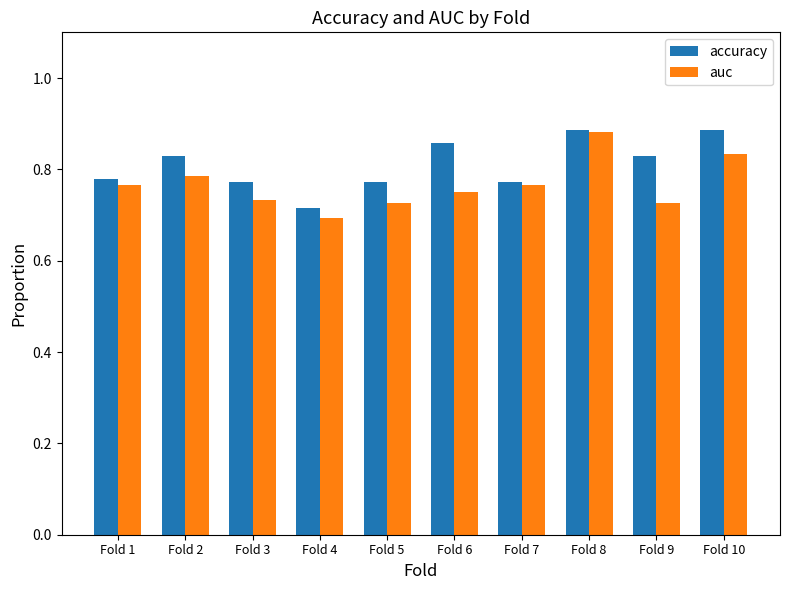

The value of accuracy at Fold 7 is 1.2. True or false?

False